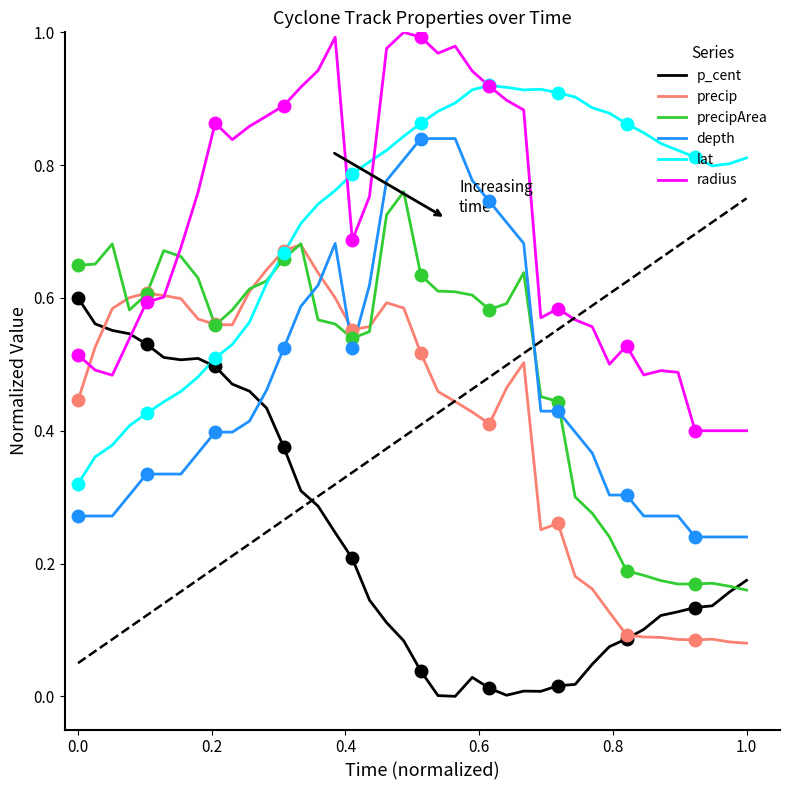

True or false: lat and p_cent intersect in this chart.

True